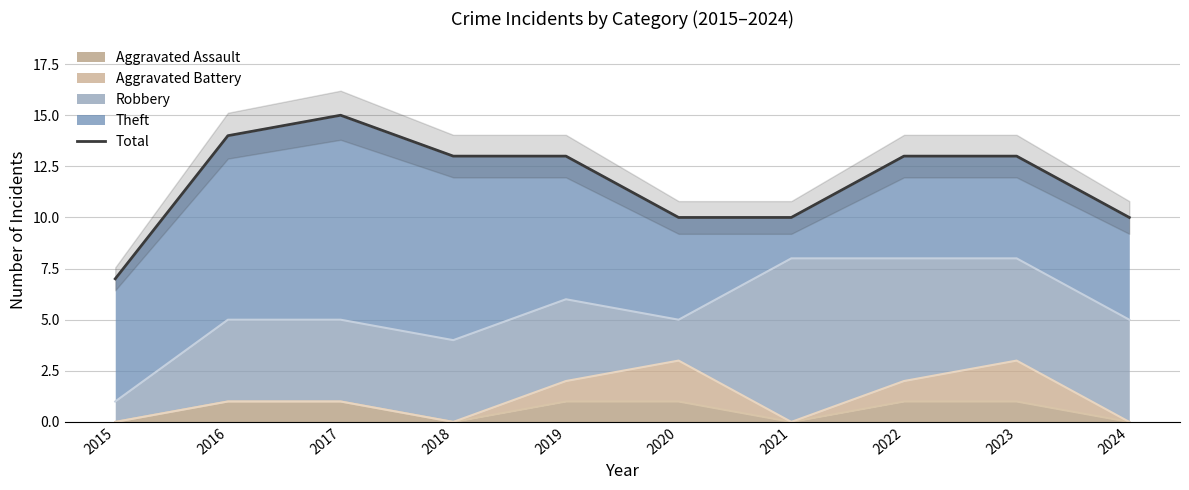

What is the minimum value shown in the chart?

7